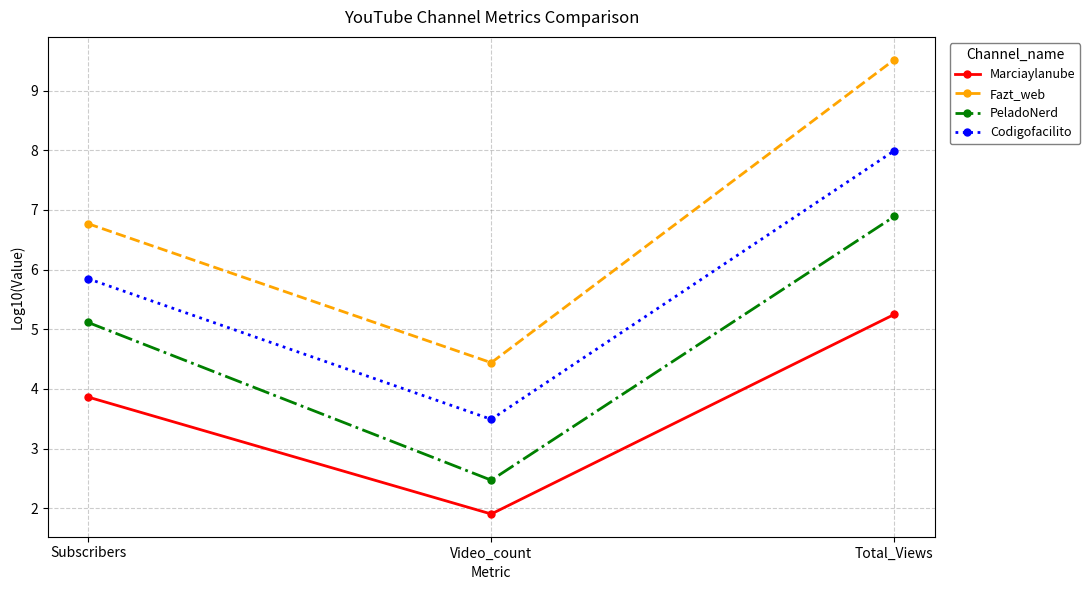

Which category has the lowest value in the Fazt_web series?

Video_count